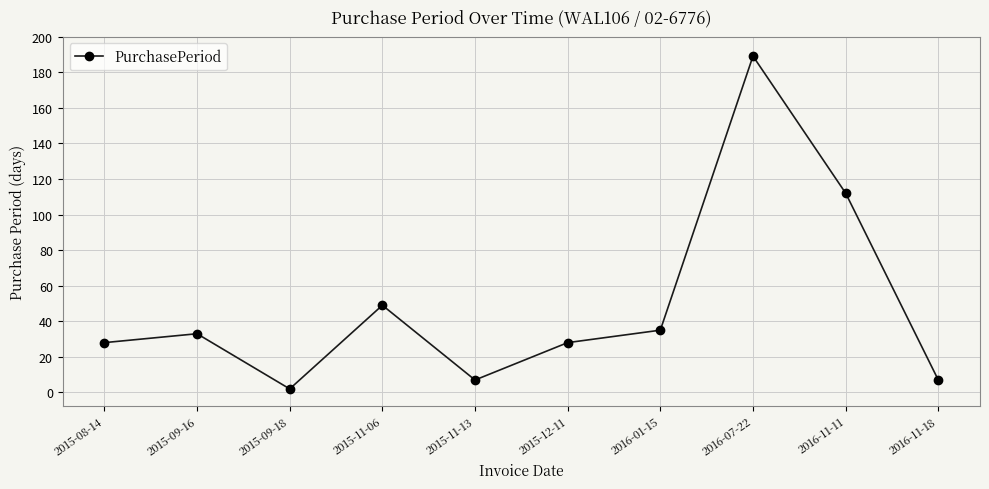

What is the sum of the values at 2015-12-11 and 2015-11-06?

77